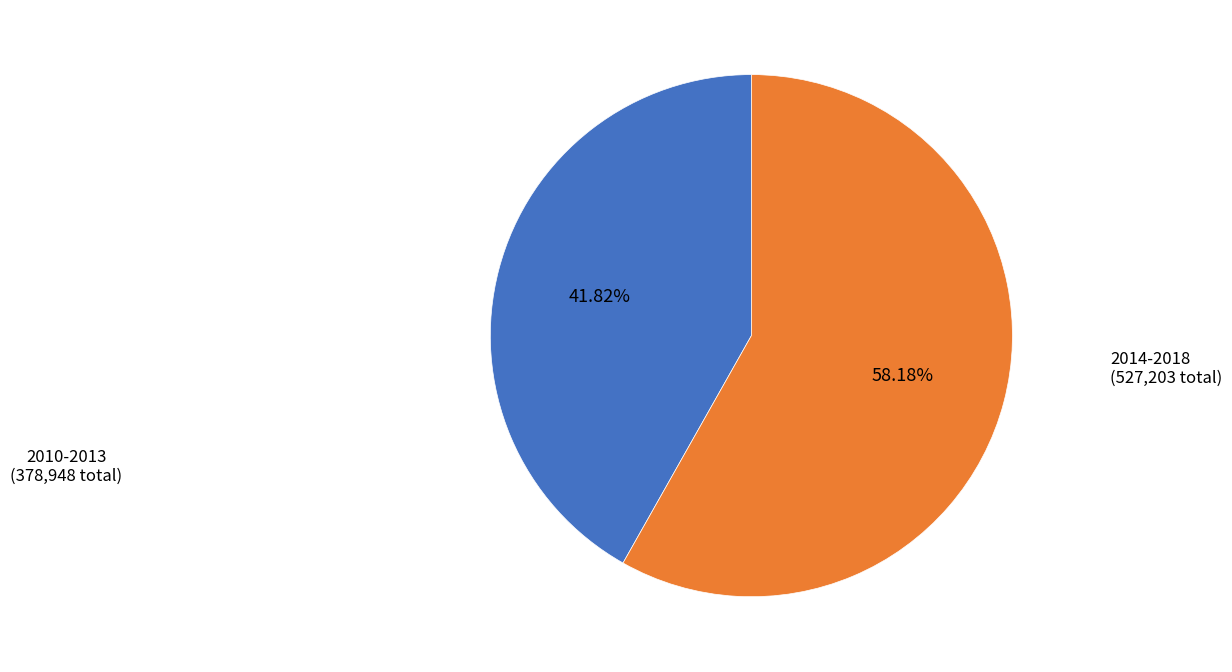

Is there any slice that represents more than half of the pie?

Yes